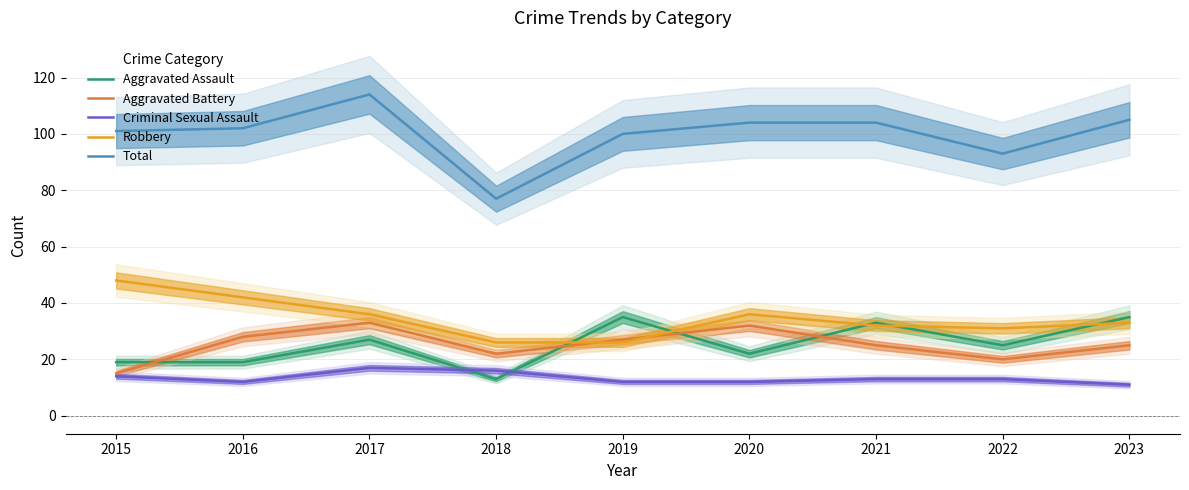

True or false: Robbery and Total intersect in this chart.

False